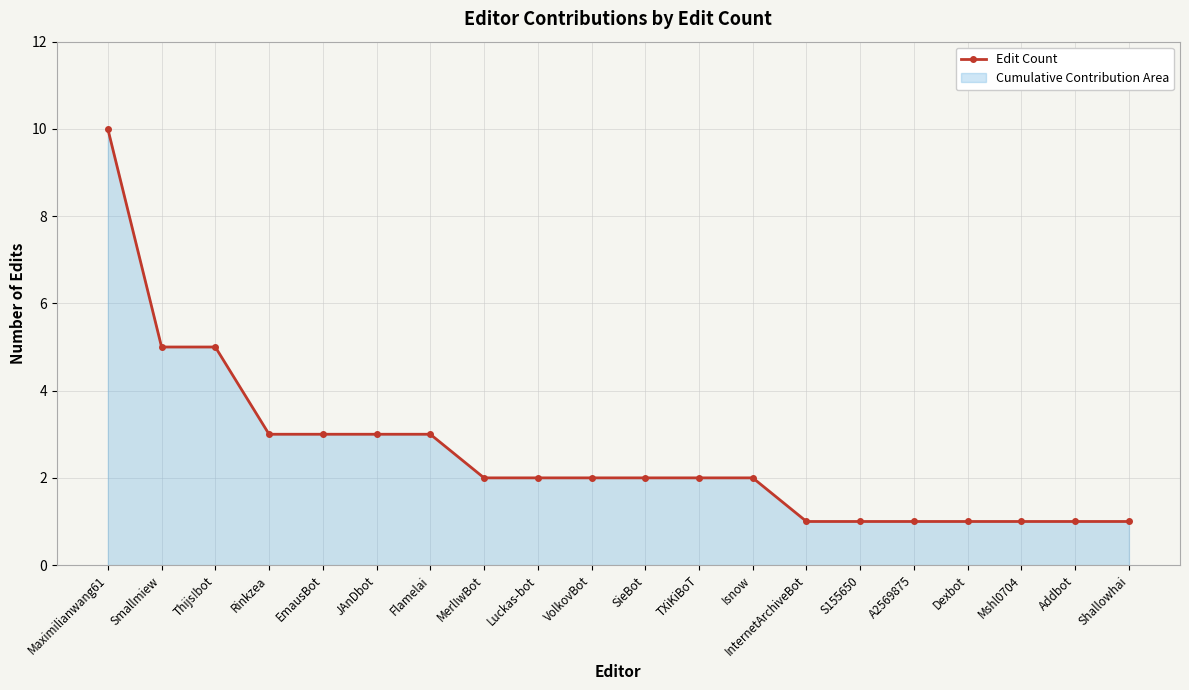

Reading left to right, extract all data points from this chart.

10	5	5	3	3	3	3	2	2	2	2	2	2	1	1	1	1	1	1	1